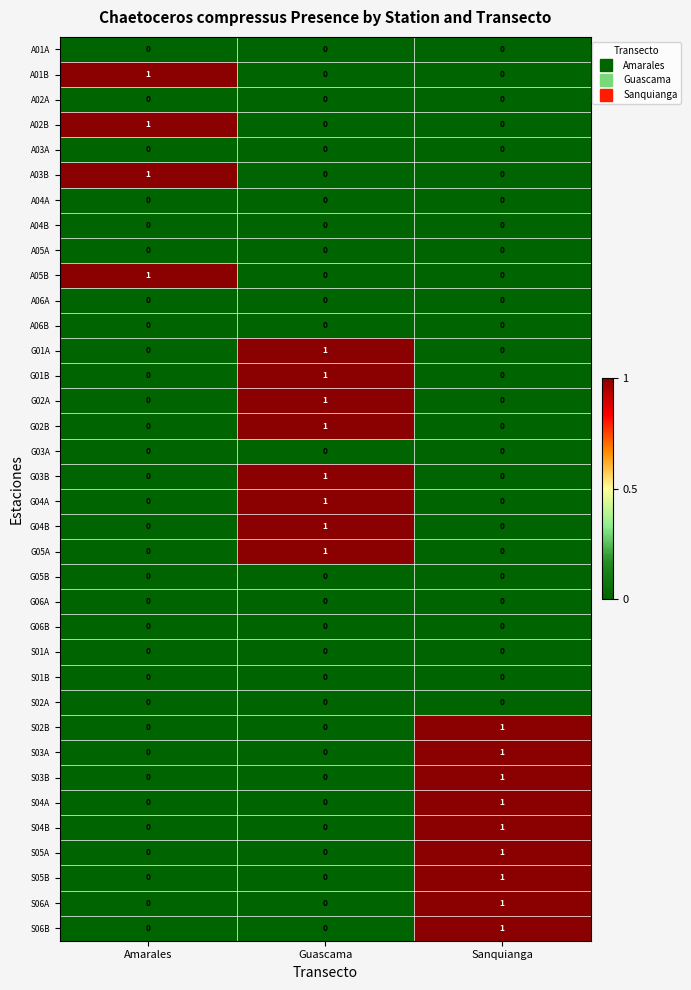

At which category is the sum across all series the highest?

Sanquianga